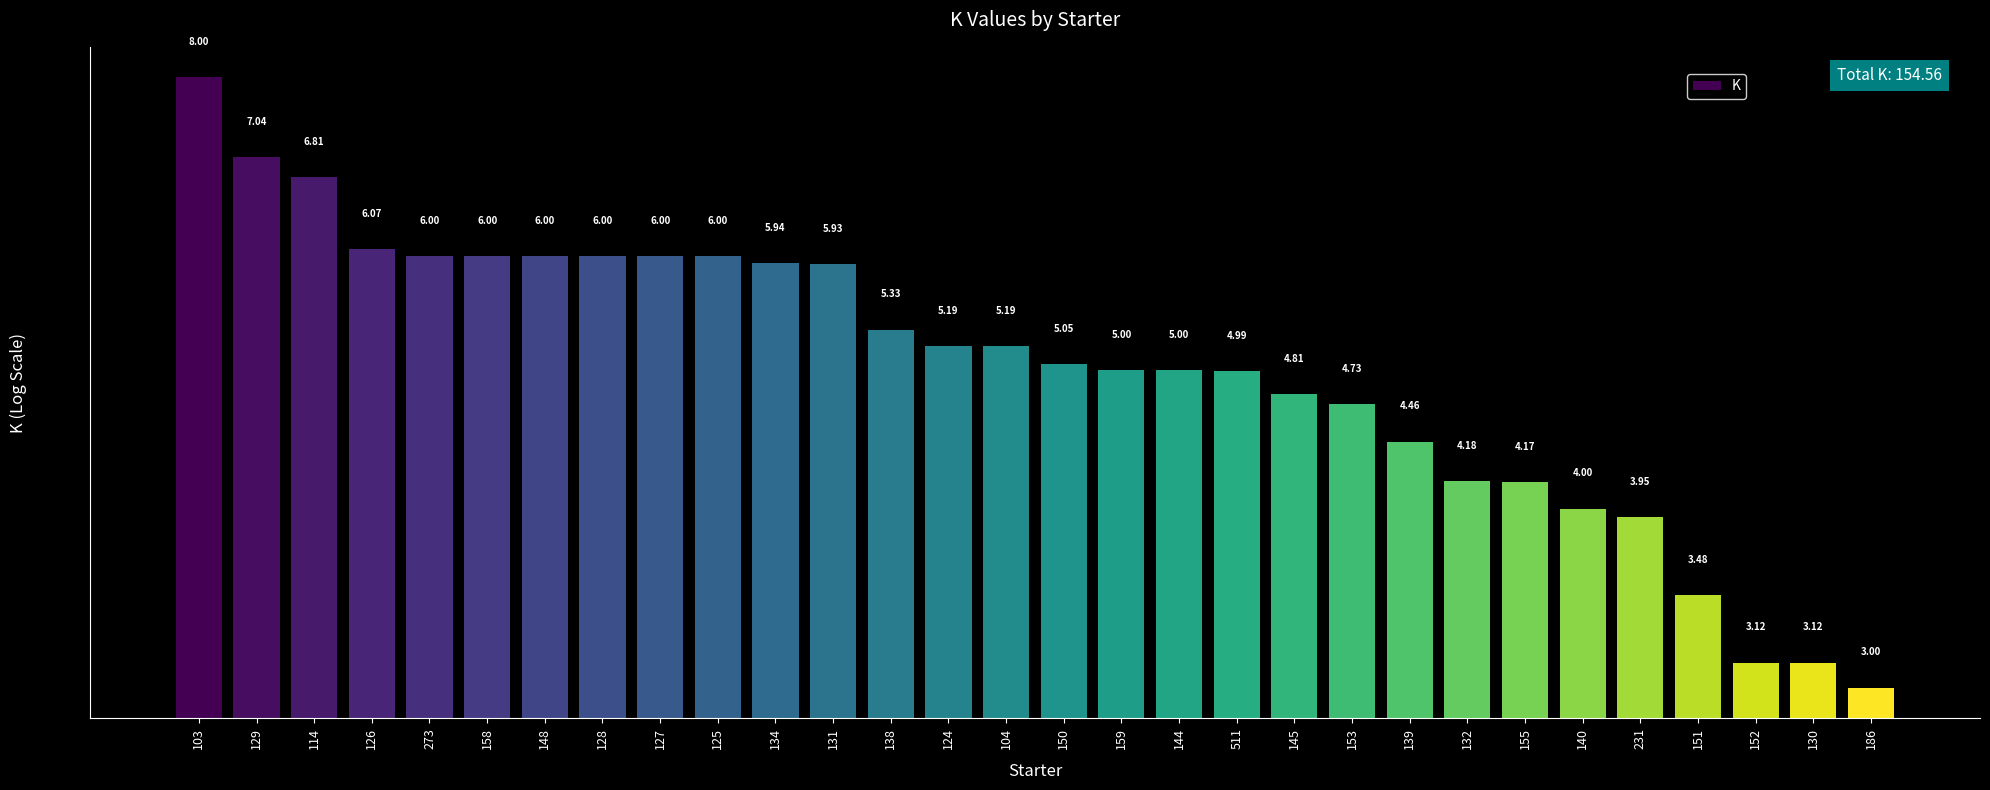

Rank the categories by value from lowest to highest.

186, 152, 130, 151, 231, 140, 155, 132, 139, 153, 145, 511, 159, 144, 150, 124, 104, 138, 131, 134, 273, 158, 148, 128, 127, 125, 126, 114, 129, 103